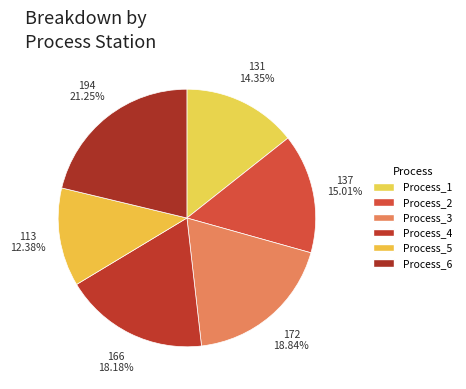

How many slices are in this pie chart?

6